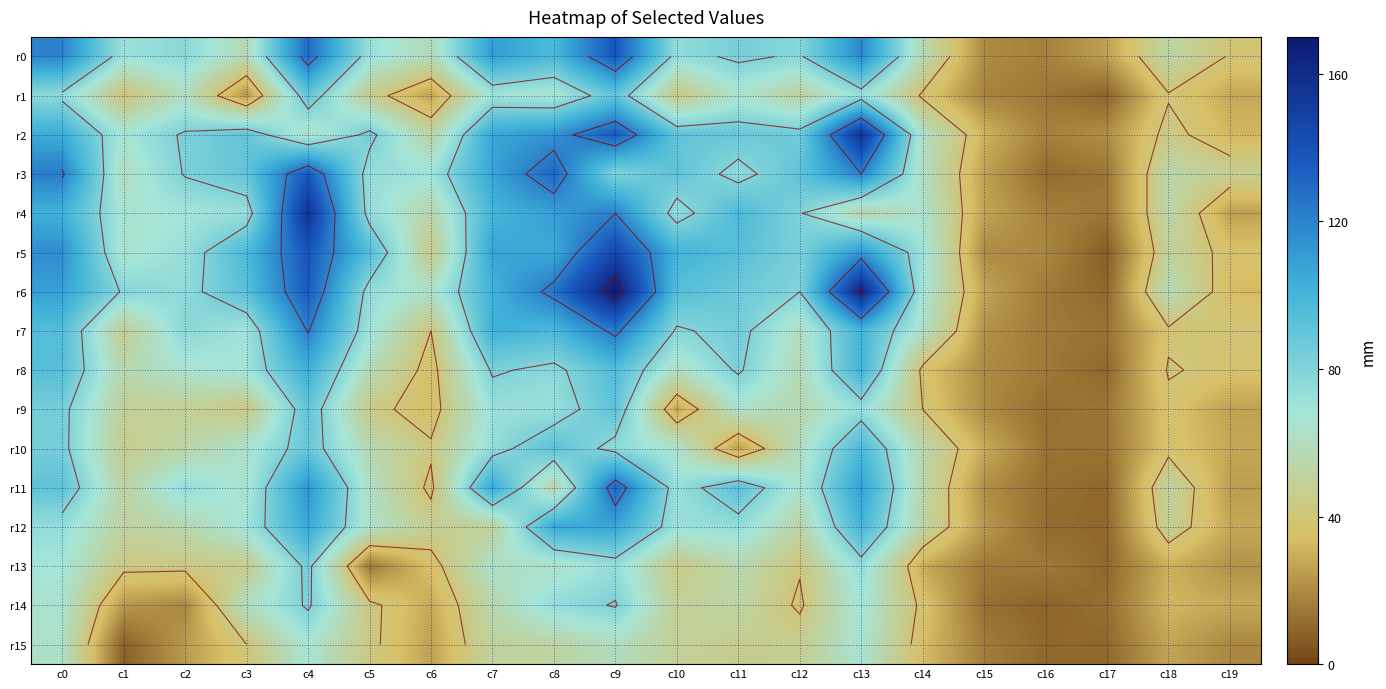

At how many categories does at least one series exceed 7?

20